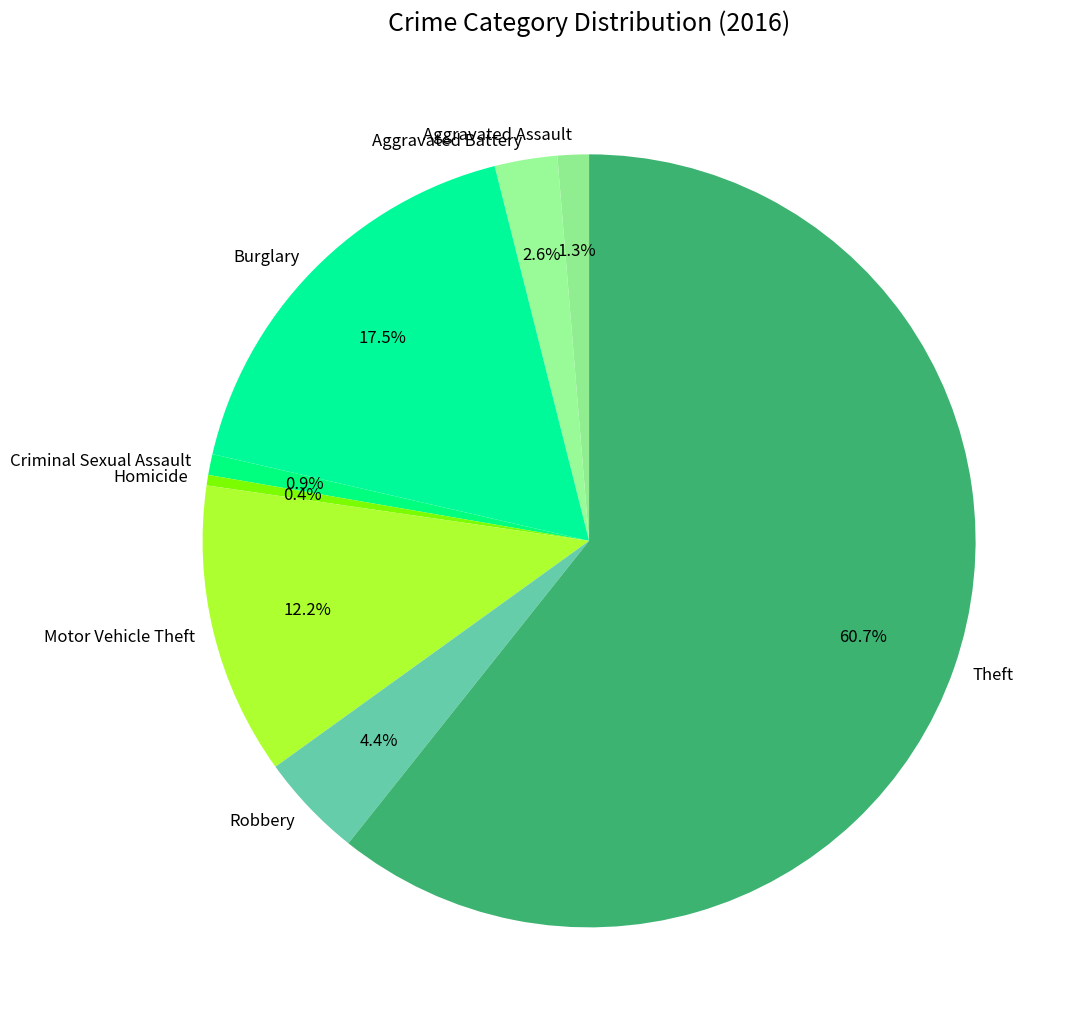

Count the number of slices in the pie.

8